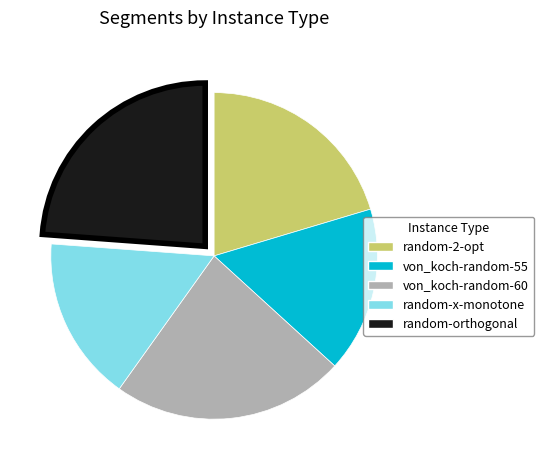

Do random-orthogonal and von_koch-random-55 together represent more than half of the pie?

No